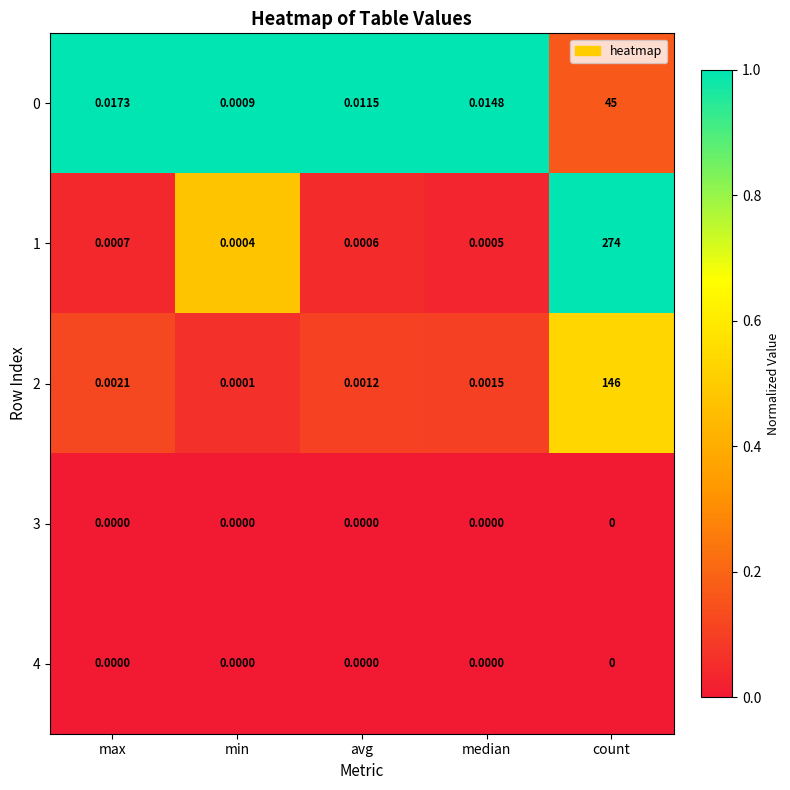

Which category has the highest value across all series?

count